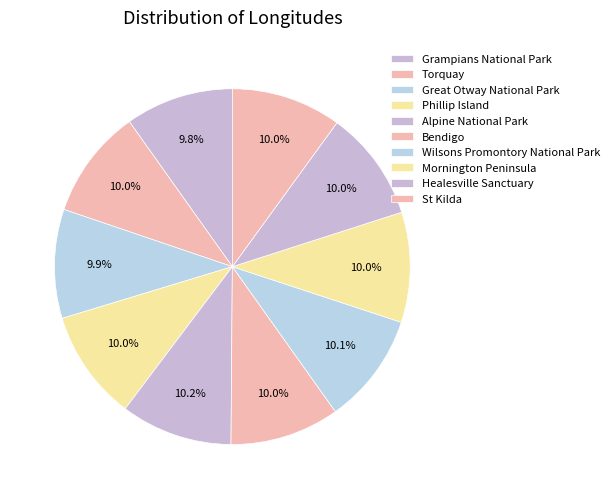

The Wilsons Promontory National Park slice represents 4% of the pie. True or false?

False